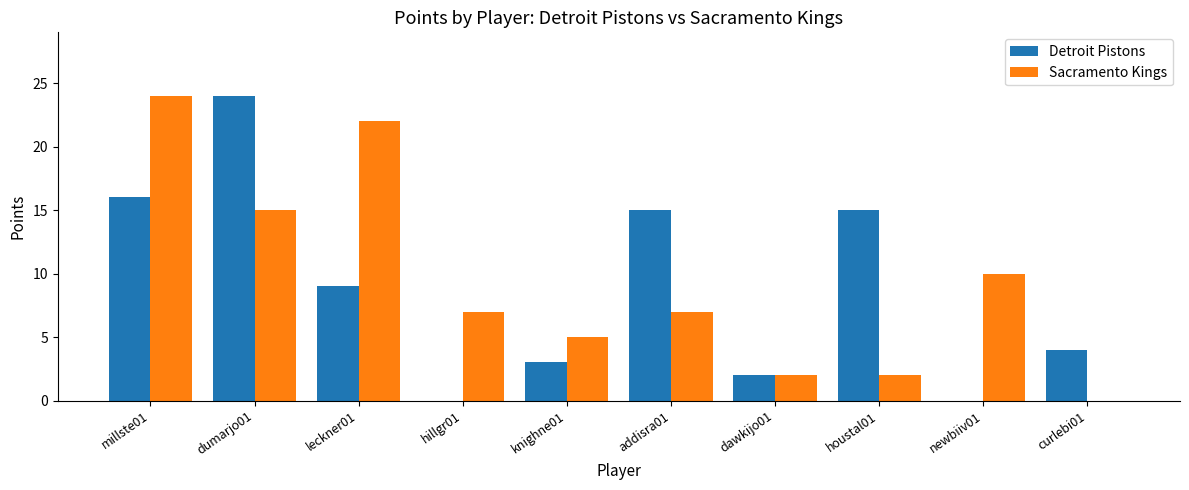

Which series has the largest total across all categories?

Sacramento Kings